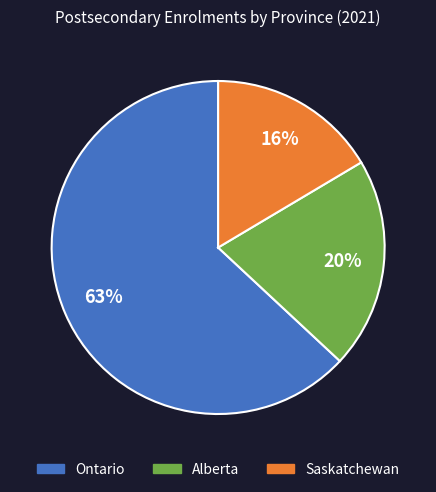

How many slices are in this pie chart?

3